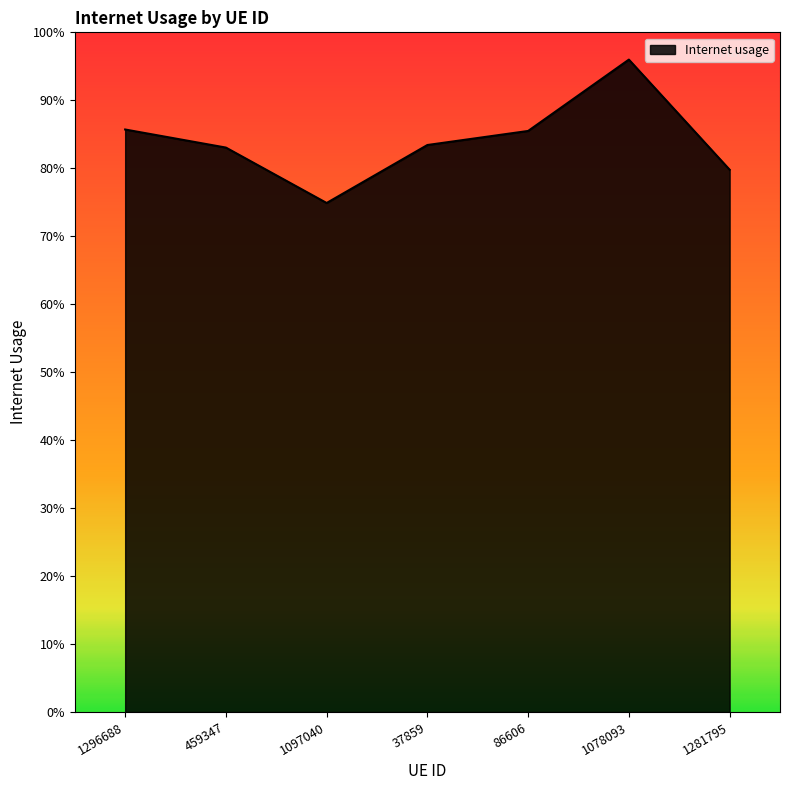

Reading left to right, what are all the values shown in this chart?

1296688=0.9	459347=0.8	1097040=0.7	37859=0.8	86606=0.9	1078093=1.0	1281795=0.8